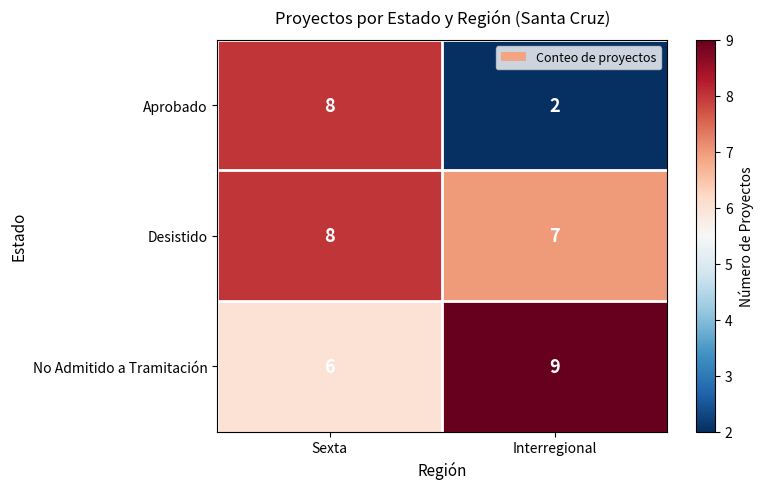

At which label is No Admitido a Tramitación closest to 7?

Sexta